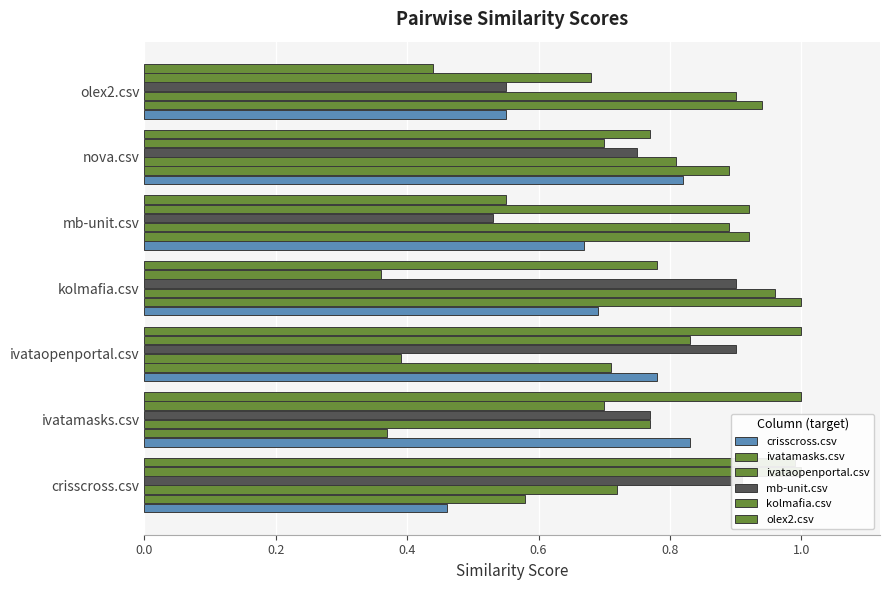

What is the minimum value shown in the chart?

0.4